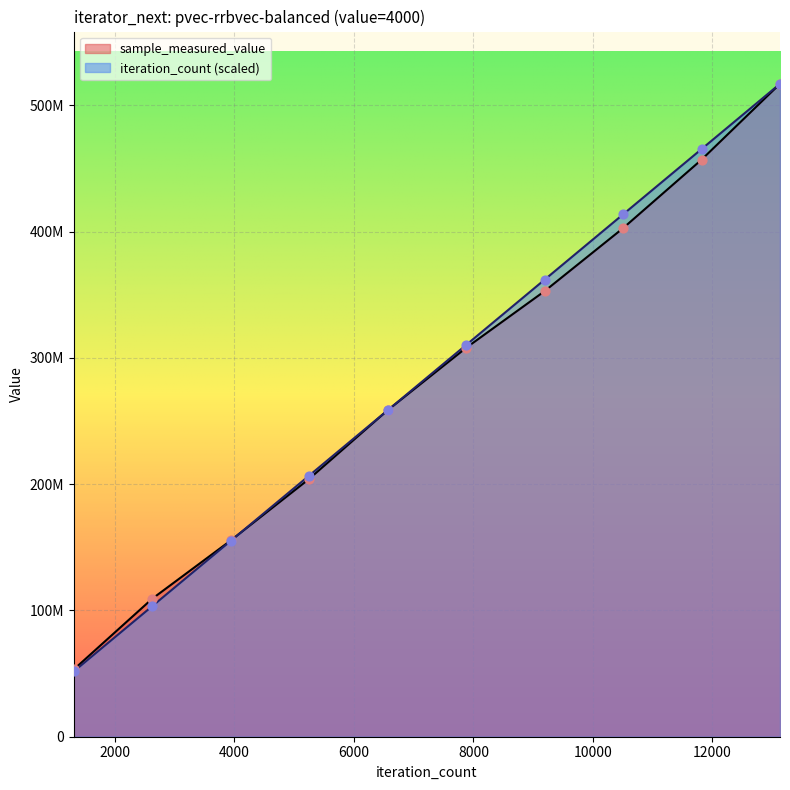

Which series has the largest Y range (max minus min)?

iteration_count